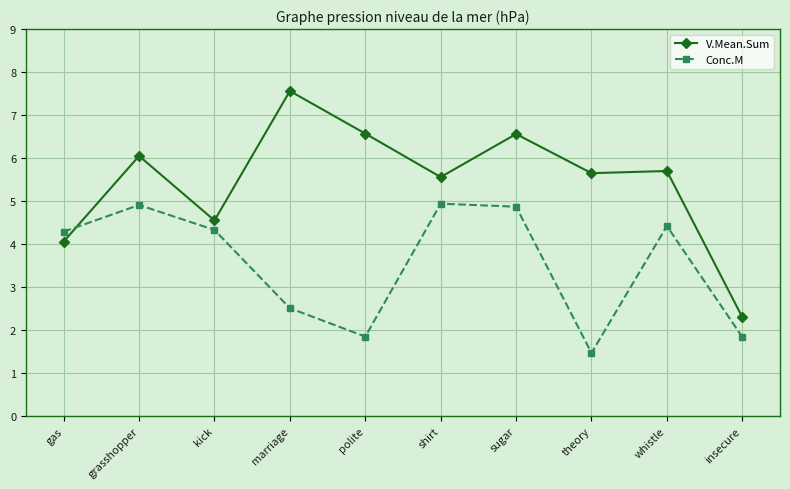

How many data points in V.Mean.Sum are above 5?

7